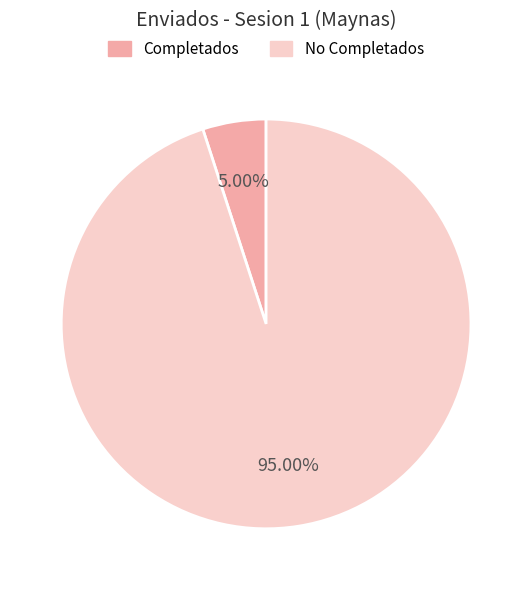

Which category has the smallest portion of the pie?

Completados